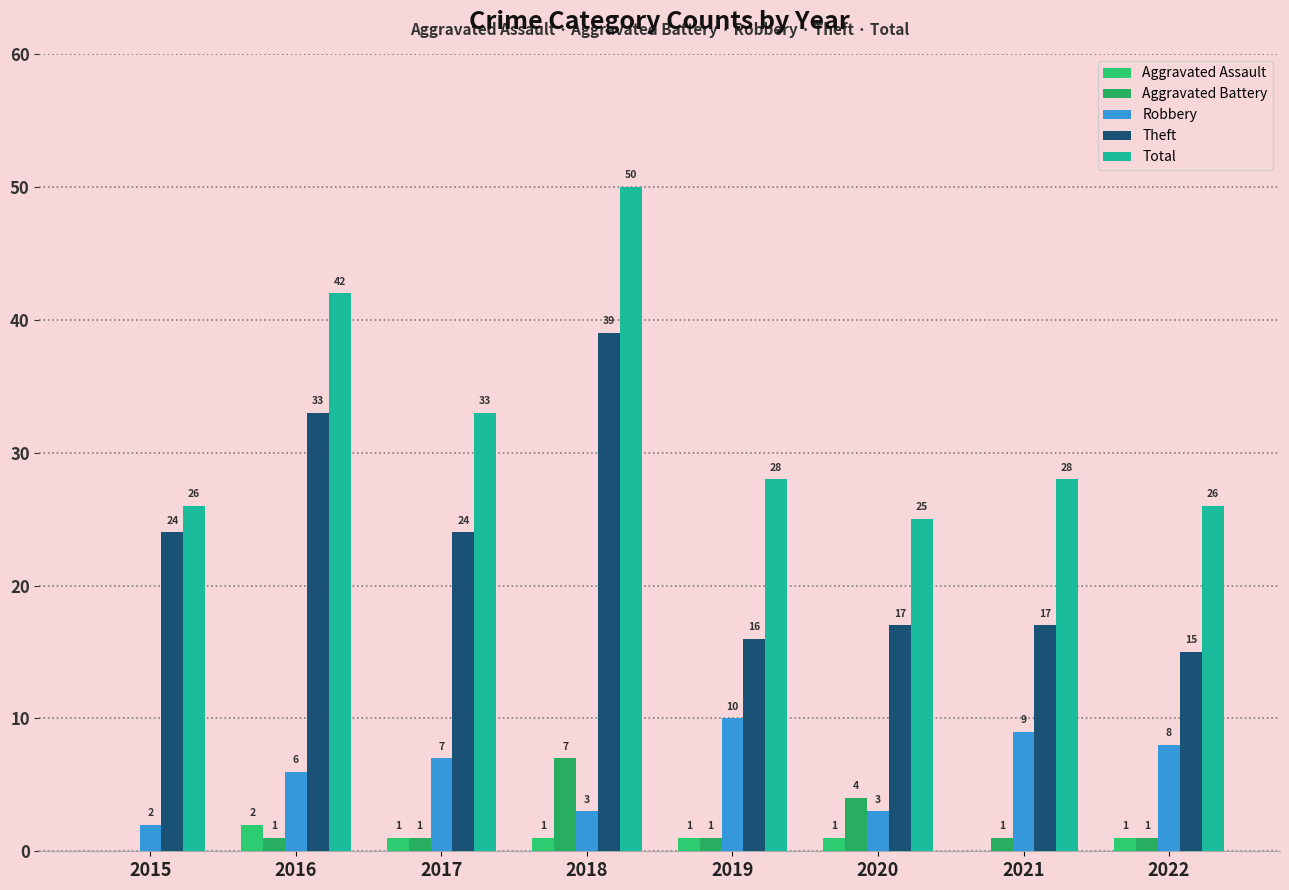

Are the bars grouped side by side (vs. stacked)?

Yes